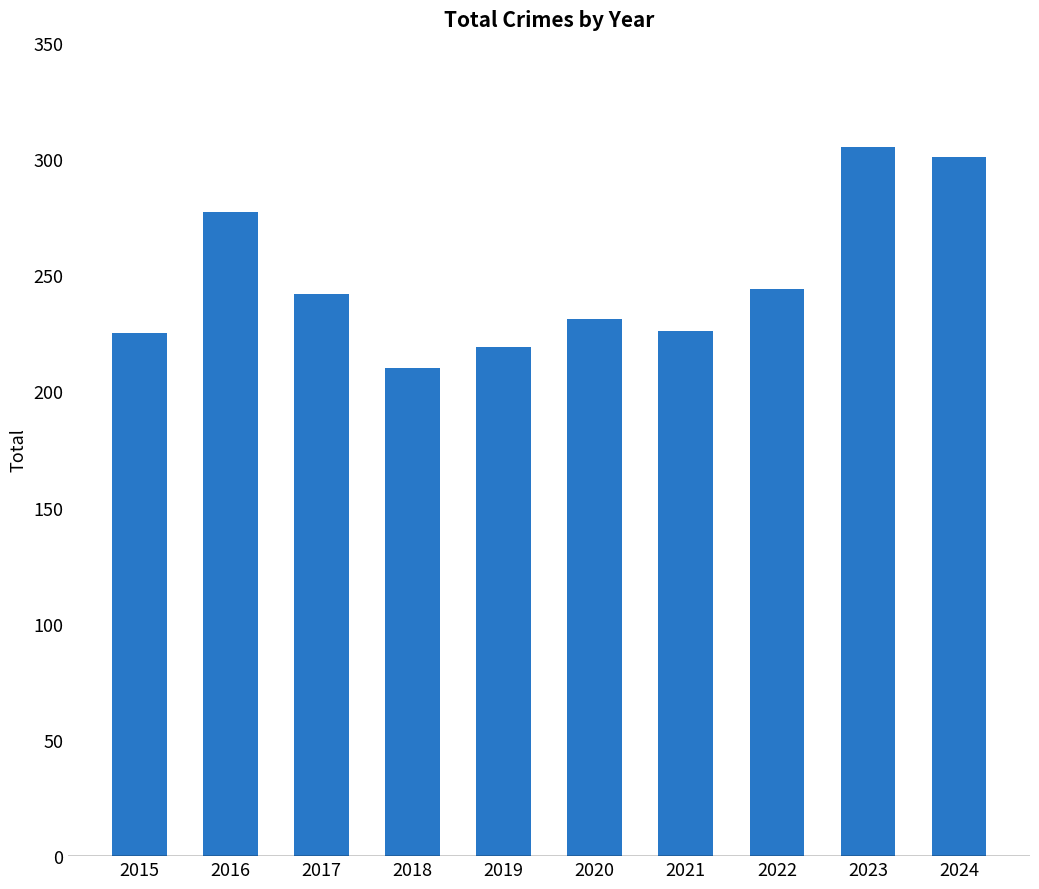

What is the approximate value at 2019, to the nearest 10?

220